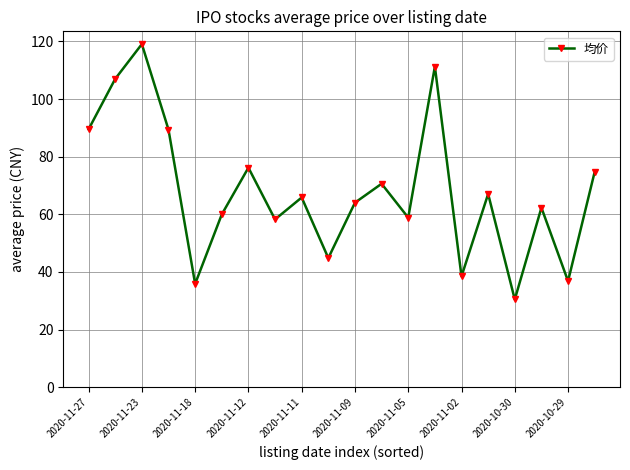

What is the difference between the maximum and minimum values?

88.6